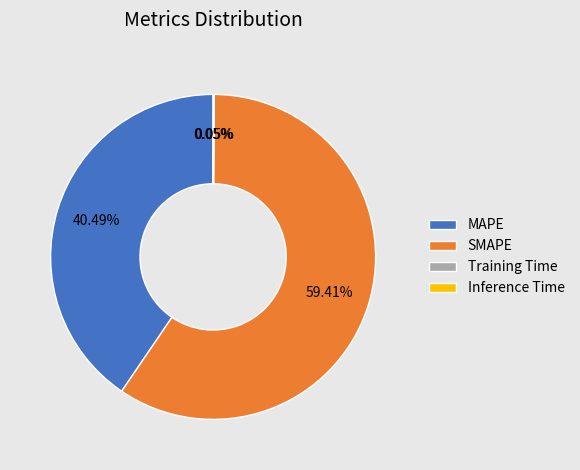

What is the majority slice?

SMAPE